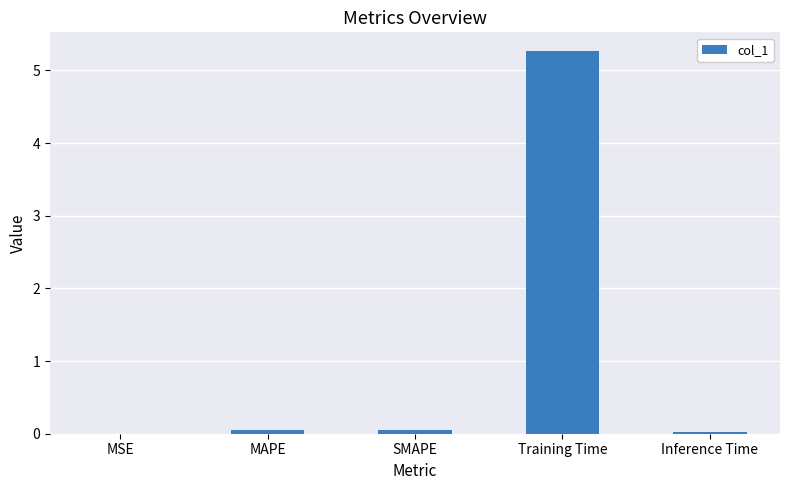

True or false: the data shows 5.3 at Training Time.

True